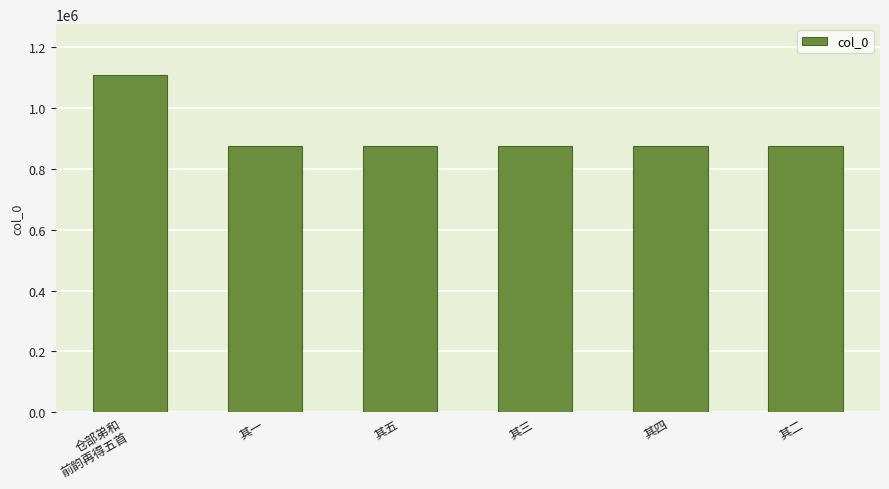

What is the difference between the values at 仓部弟和
前韵再得五首 and 其四?

234108